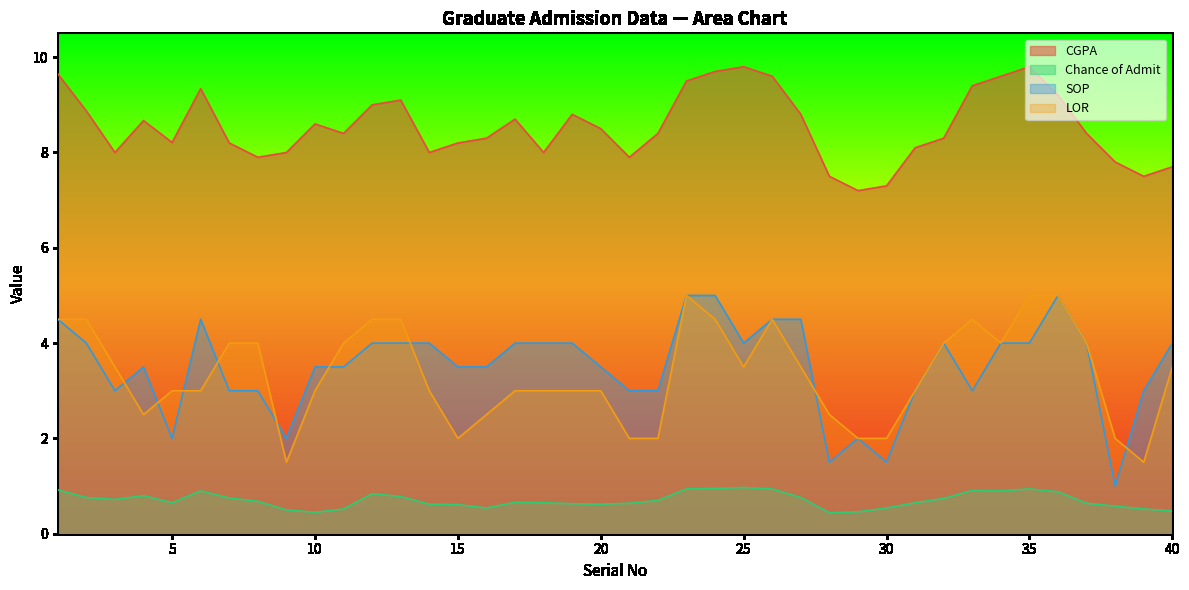

Reading left to right, list all the values displayed in this chart.

CGPA: 1=9.7	2=8.9	3=8.0	4=8.7	5=8.2	6=9.3	7=8.2	8=7.9	9=8.0	10=8.6	11=8.4	12=9.0	13=9.1	14=8.0	15=8.2	16=8.3	17=8.7	18=8.0	19=8.8	20=8.5	21=7.9	22=8.4	23=9.5	24=9.7	25=9.8	26=9.6	27=8.8	28=7.5	29=7.2	30=7.3	31=8.1	32=8.3	33=9.4	34=9.6	35=9.8	36=9.2	37=8.4	38=7.8	39=7.5	40=7.7
Chance of Admit: 1=0.9	2=0.8	3=0.7	4=0.8	5=0.7	6=0.9	7=0.8	8=0.7	9=0.5	10=0.5	11=0.5	12=0.8	13=0.8	14=0.6	15=0.6	16=0.5	17=0.7	18=0.7	19=0.6	20=0.6	21=0.6	22=0.7	23=0.9	24=0.9	25=1.0	26=0.9	27=0.8	28=0.4	29=0.5	30=0.5	31=0.7	32=0.7	33=0.9	34=0.9	35=0.9	36=0.9	37=0.6	38=0.6	39=0.5	40=0.5
SOP: 1=4.5	2=4.0	3=3.0	4=3.5	5=2.0	6=4.5	7=3.0	8=3.0	9=2.0	10=3.5	11=3.5	12=4.0	13=4.0	14=4.0	15=3.5	16=3.5	17=4.0	18=4.0	19=4.0	20=3.5	21=3.0	22=3.0	23=5.0	24=5.0	25=4.0	26=4.5	27=4.5	28=1.5	29=2.0	30=1.5	31=3.0	32=4.0	33=3.0	34=4.0	35=4.0	36=5.0	37=4.0	38=1.0	39=3.0	40=4.0
LOR: 1=4.5	2=4.5	3=3.5	4=2.5	5=3.0	6=3.0	7=4.0	8=4.0	9=1.5	10=3.0	11=4.0	12=4.5	13=4.5	14=3.0	15=2.0	16=2.5	17=3.0	18=3.0	19=3.0	20=3.0	21=2.0	22=2.0	23=5.0	24=4.5	25=3.5	26=4.5	27=3.5	28=2.5	29=2.0	30=2.0	31=3.0	32=4.0	33=4.5	34=4.0	35=5.0	36=5.0	37=4.0	38=2.0	39=1.5	40=3.5